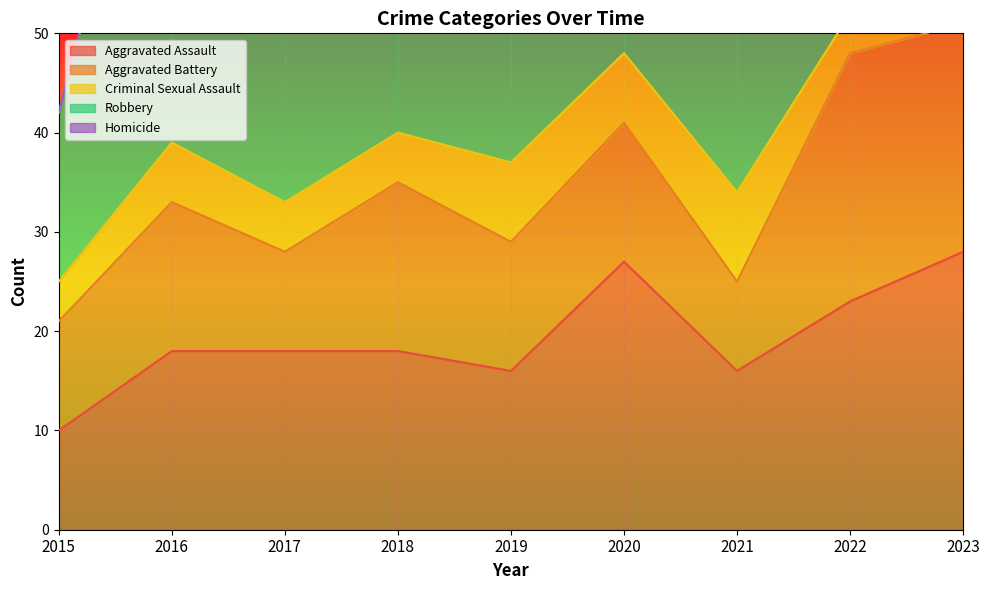

Between 2018 and 2023, which is larger?

2023